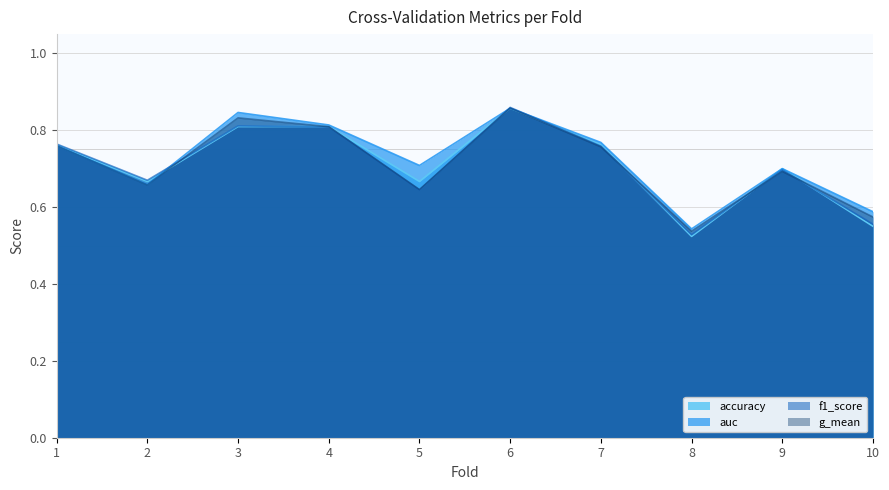

What is the difference between the second highest and minimum values in the g_mean series?

0.3